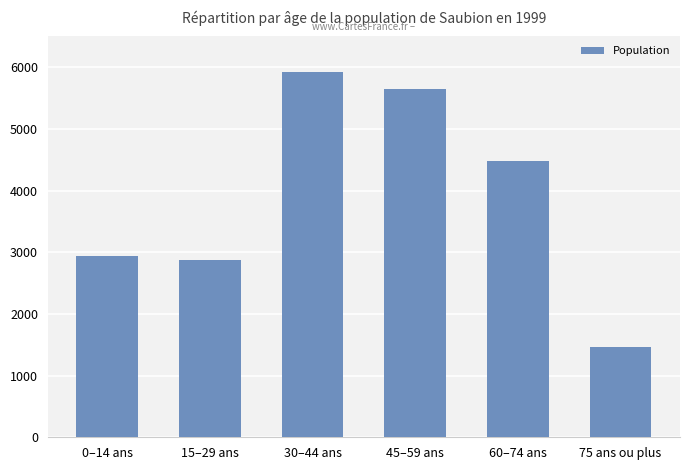

How many bars are there in total?

6